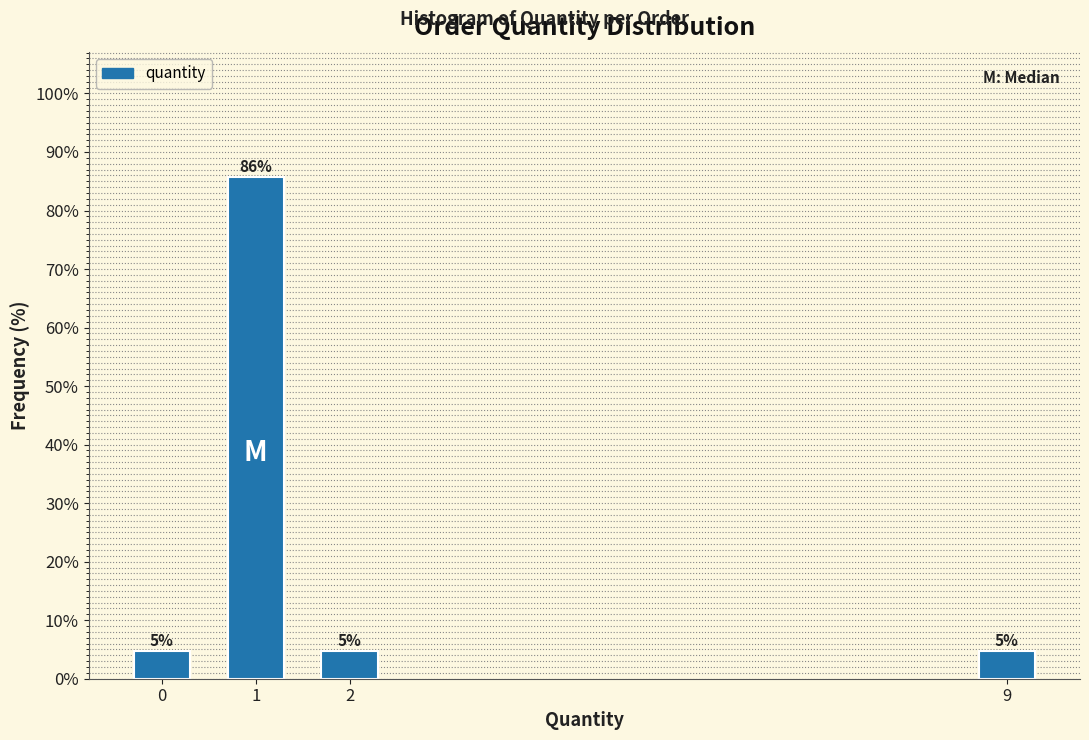

How many bars are there in total?

4